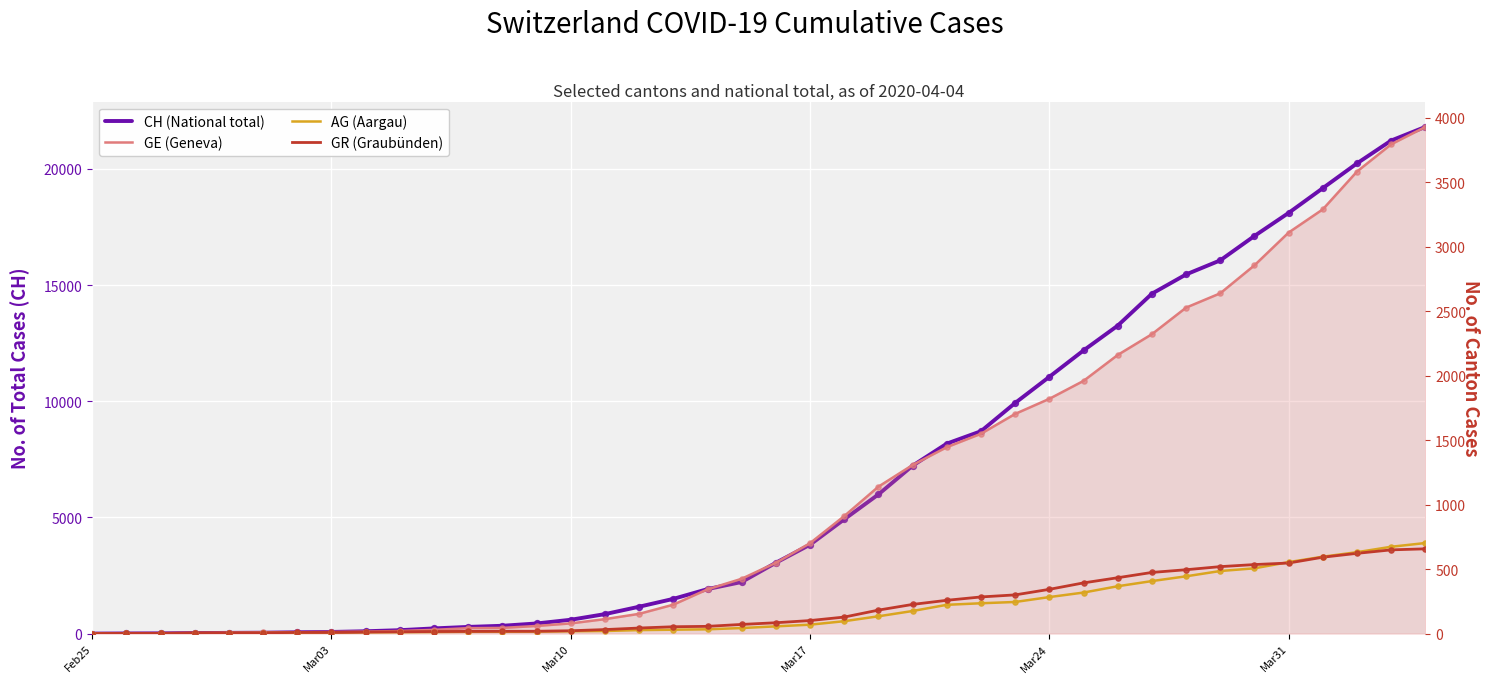

Which series reaches the maximum Y coordinate?

CH (National total)